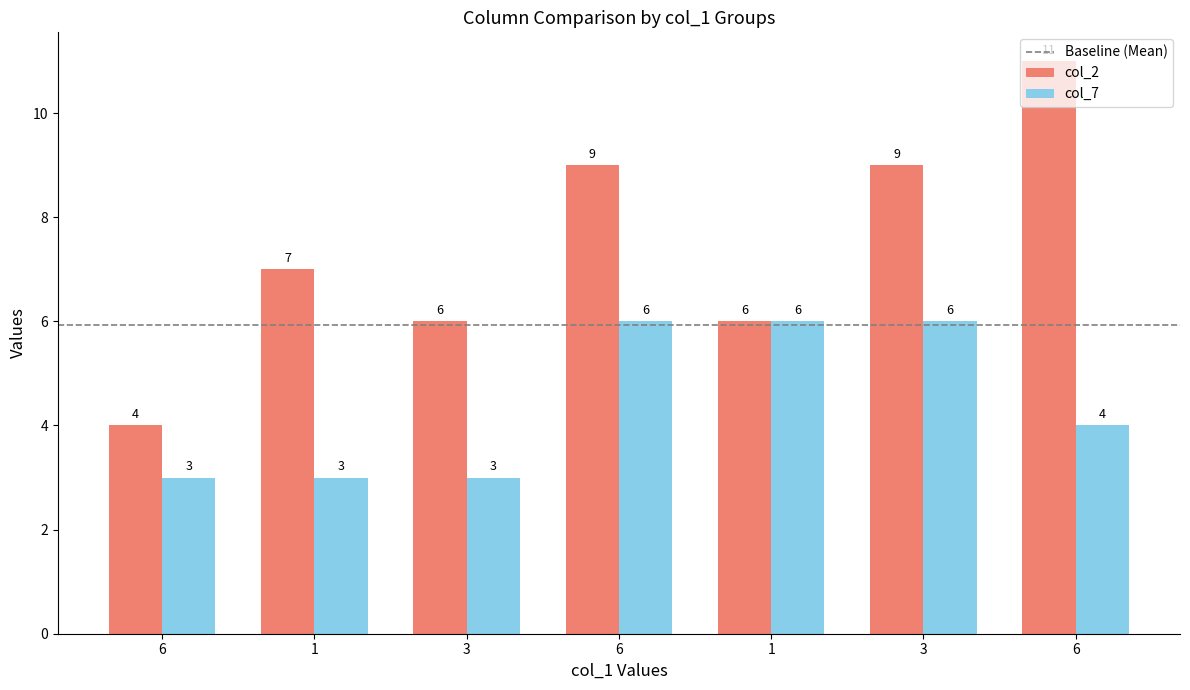

Count the number of data series in this chart.

2